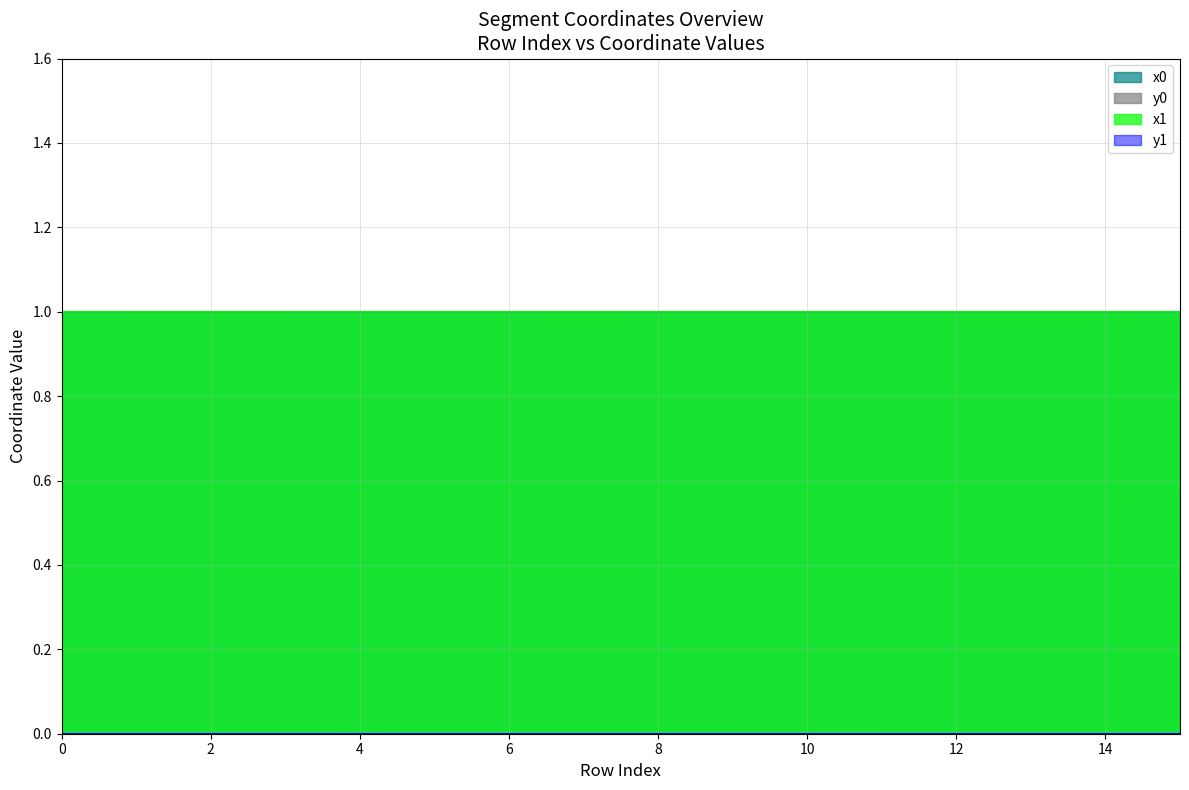

Between 6 and 15, which is larger?

15